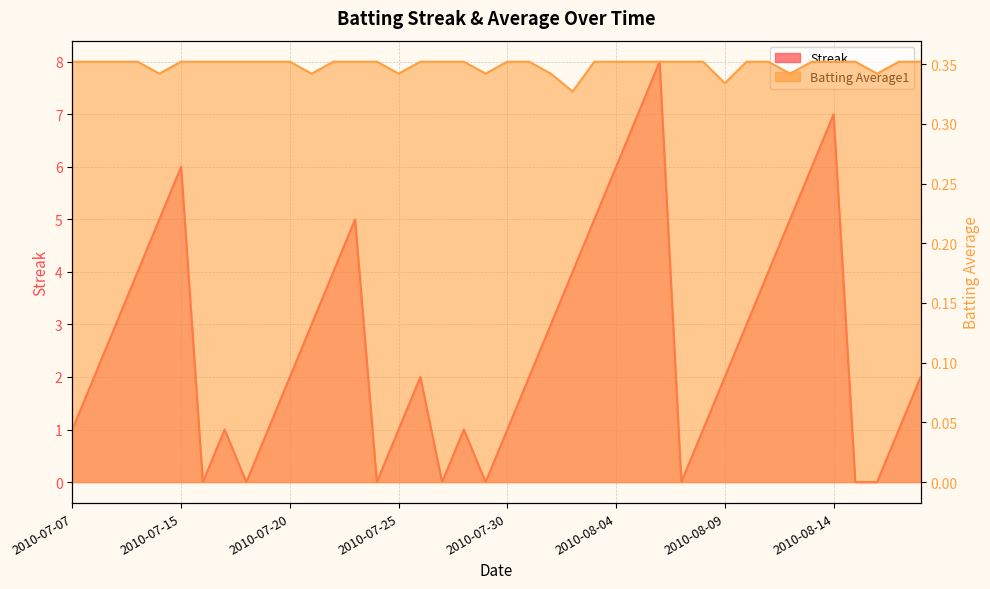

What is the value of the Streak point at the 25th from the left?

5.0